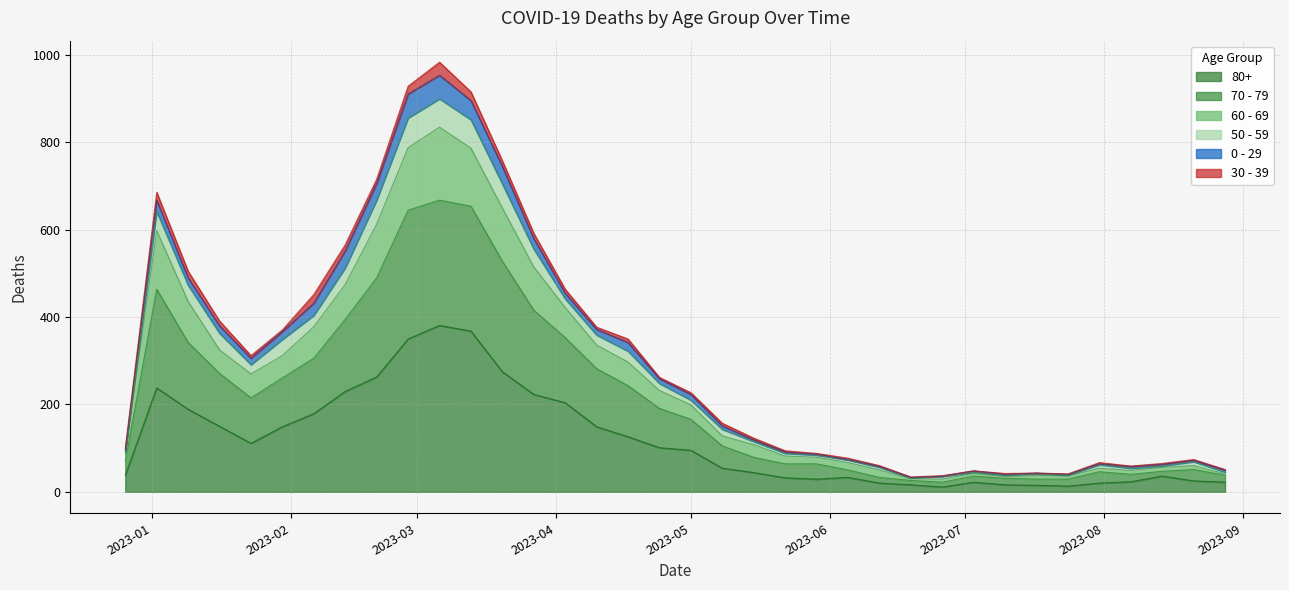

At which category does 70 - 79 reach its first local valley?

2023-01-23